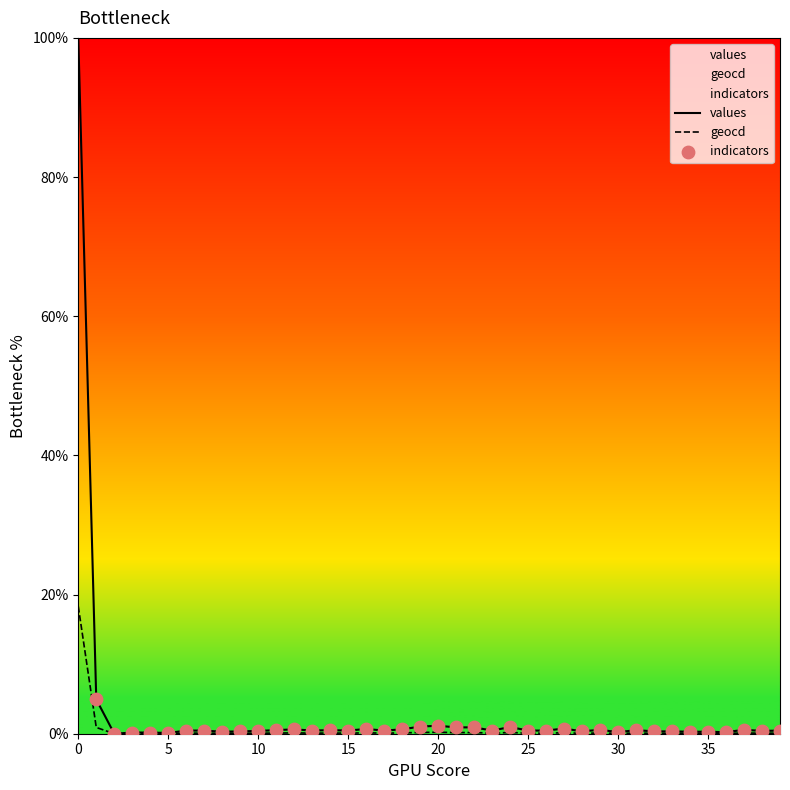

Which series has the largest Y range (max minus min)?

values